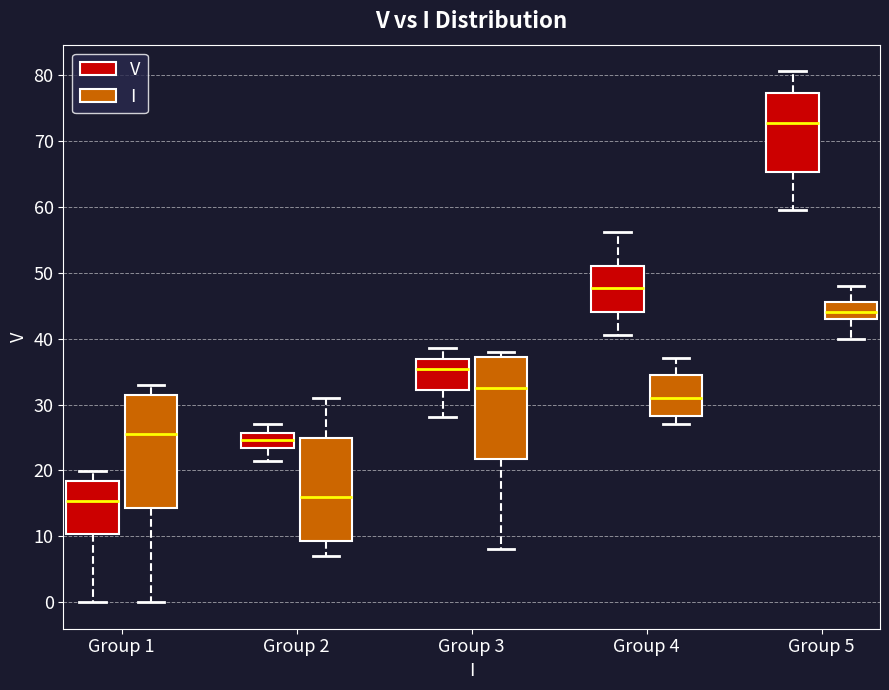

Where does the upper whisker of the box for Group 1 (V) end on the y-axis? The values are not printed on the chart, so give them approximately, as read against the axis.

20